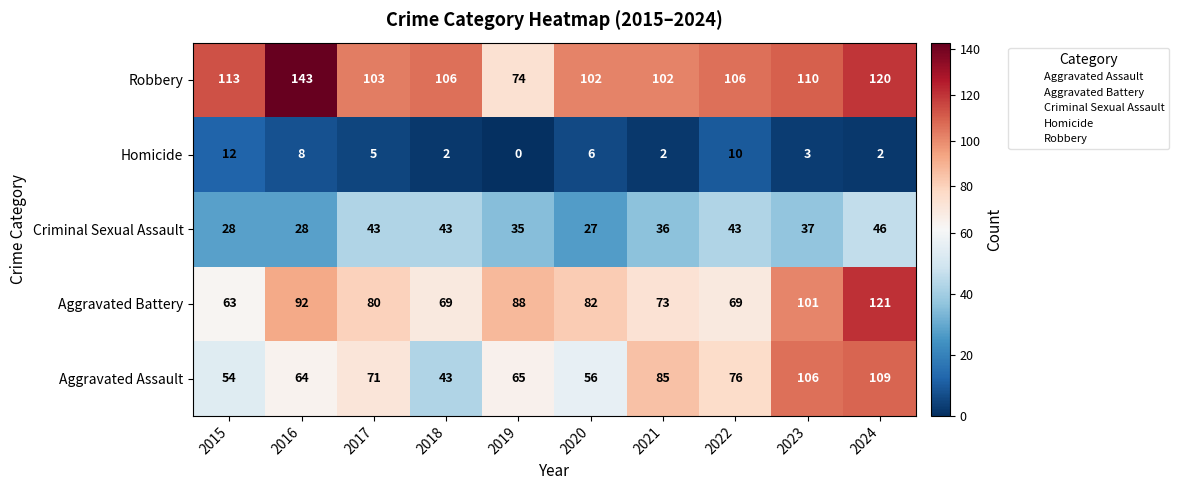

Which category has the highest value in the Homicide series?

2015